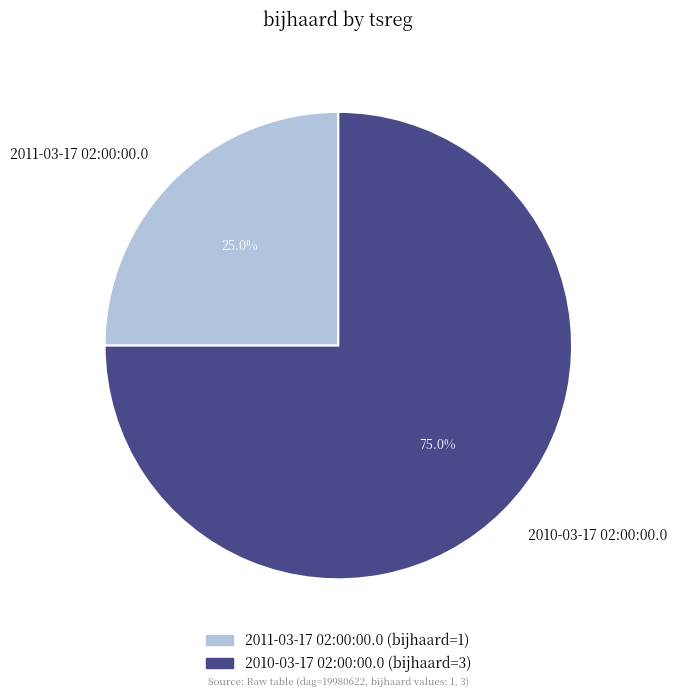

To the nearest percent, what portion does 2010-03-17 02:00:00.0 represent?

75%